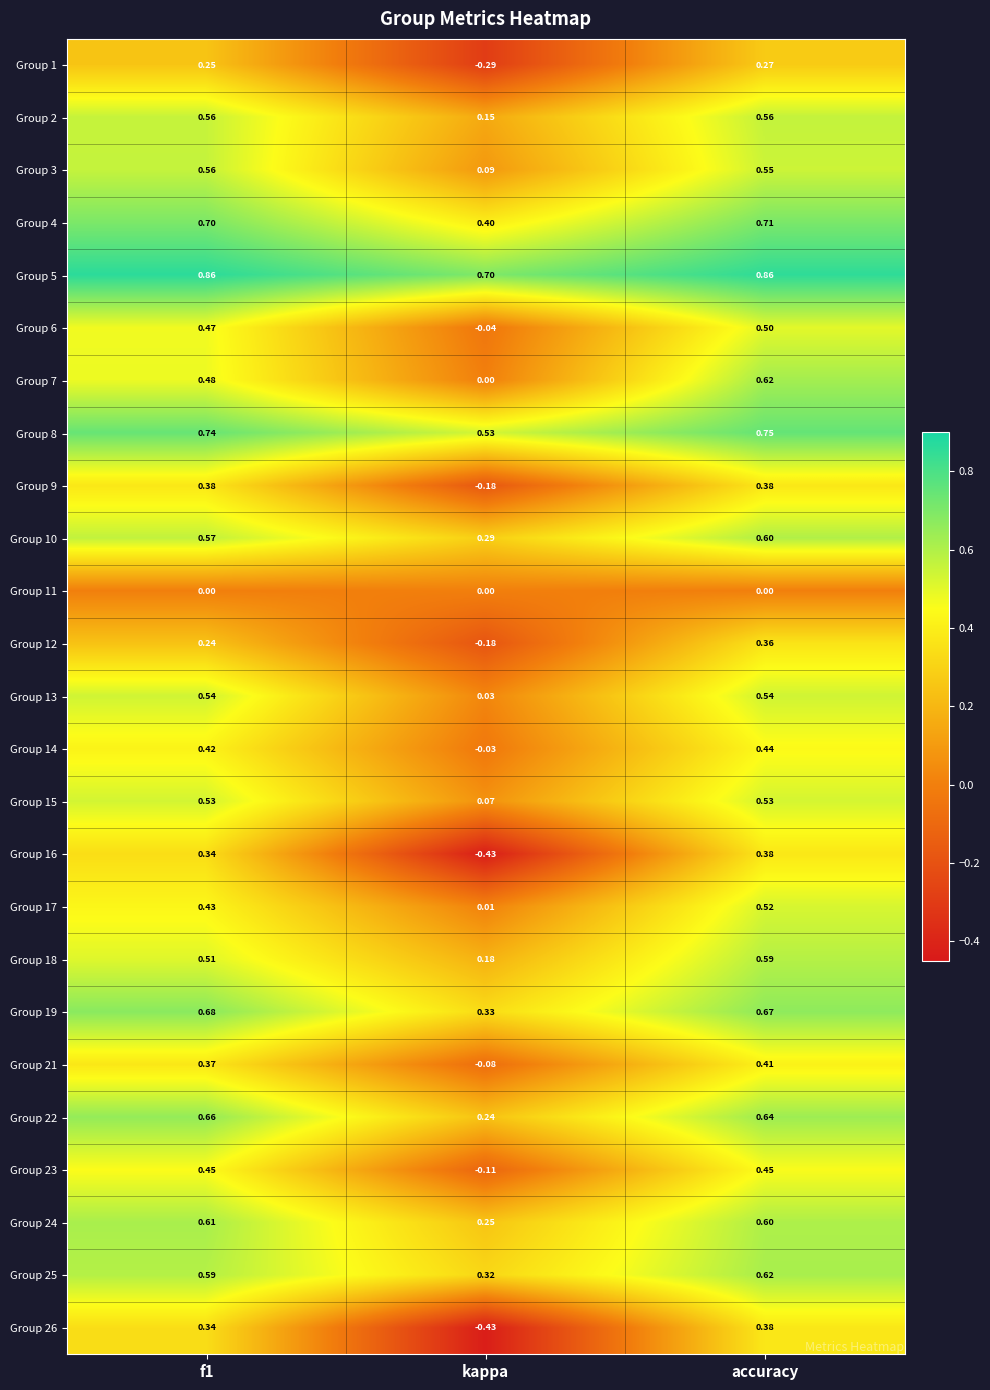

Which category has the lowest value in the Group 15 series?

kappa